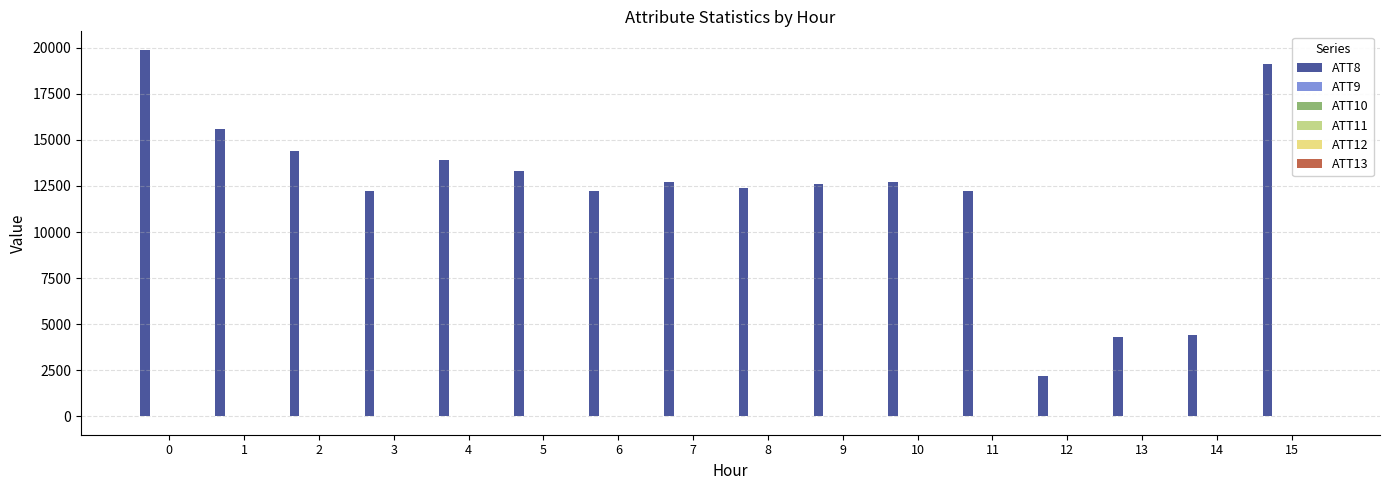

The value of ATT8 at 3 is 5022.2. True or false?

False